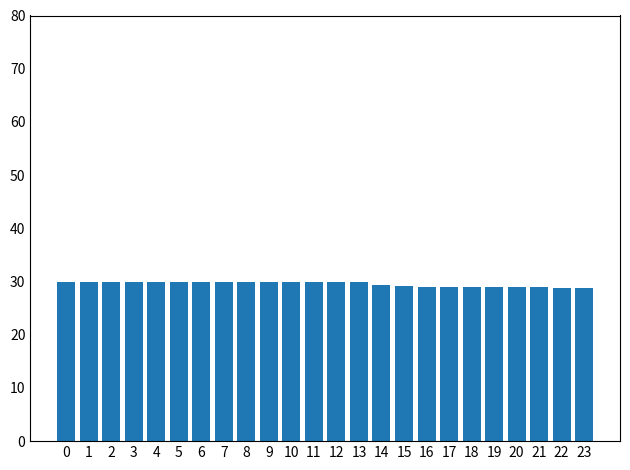

Read the value at 9.

30.0